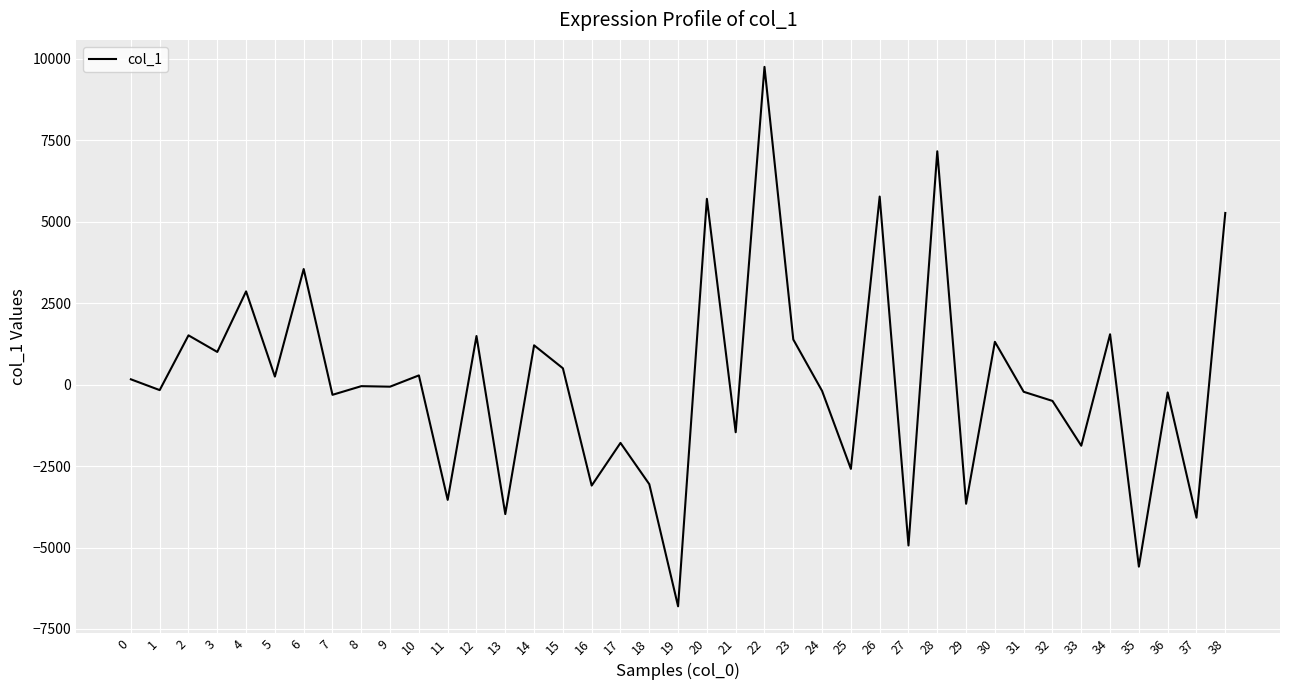

Which label corresponds to the smallest value in the chart?

19